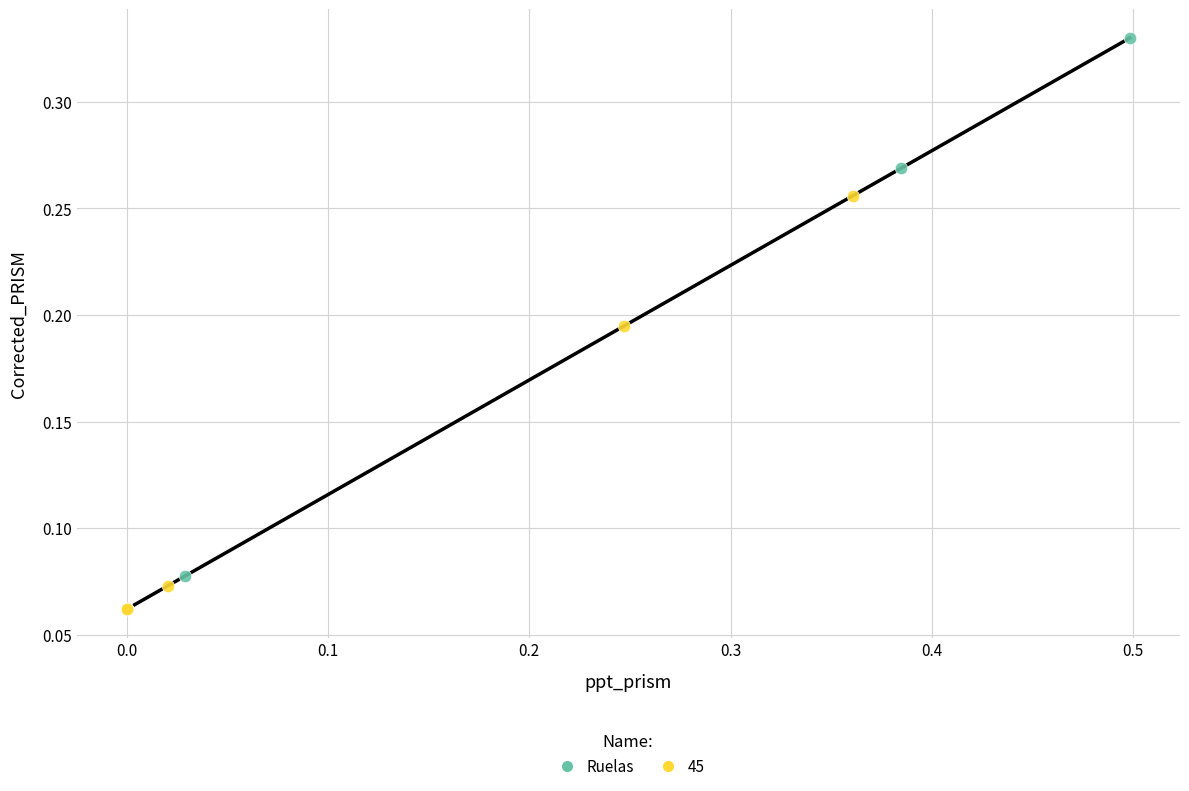

Which series contains the highest Y value?

Ruelas